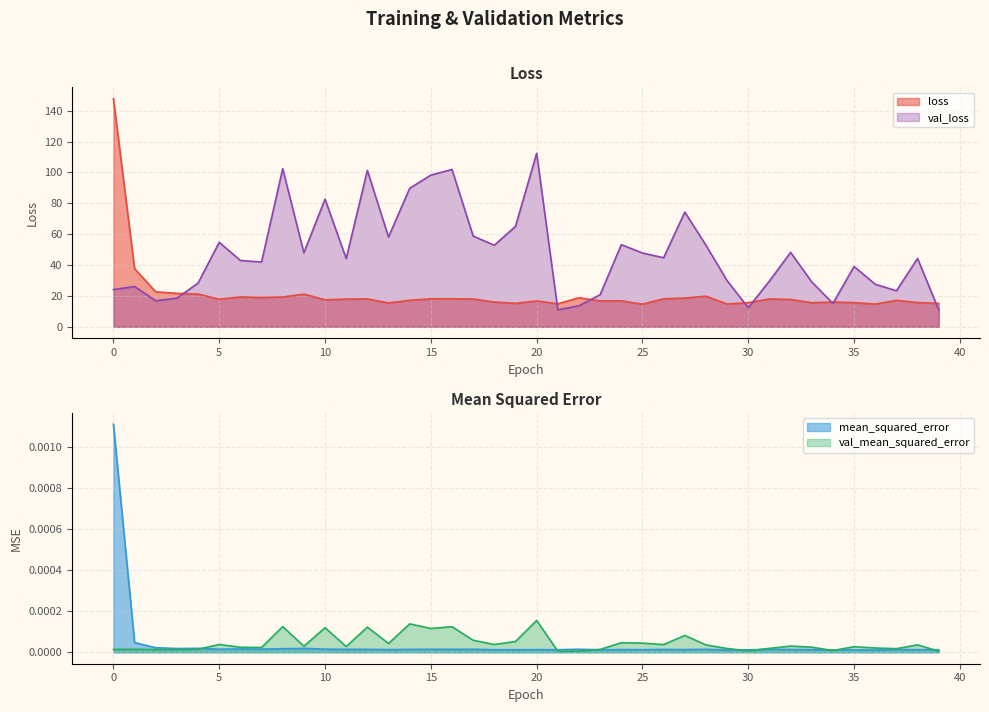

How many interior local valleys does the val_mean_squared_error series have?

12